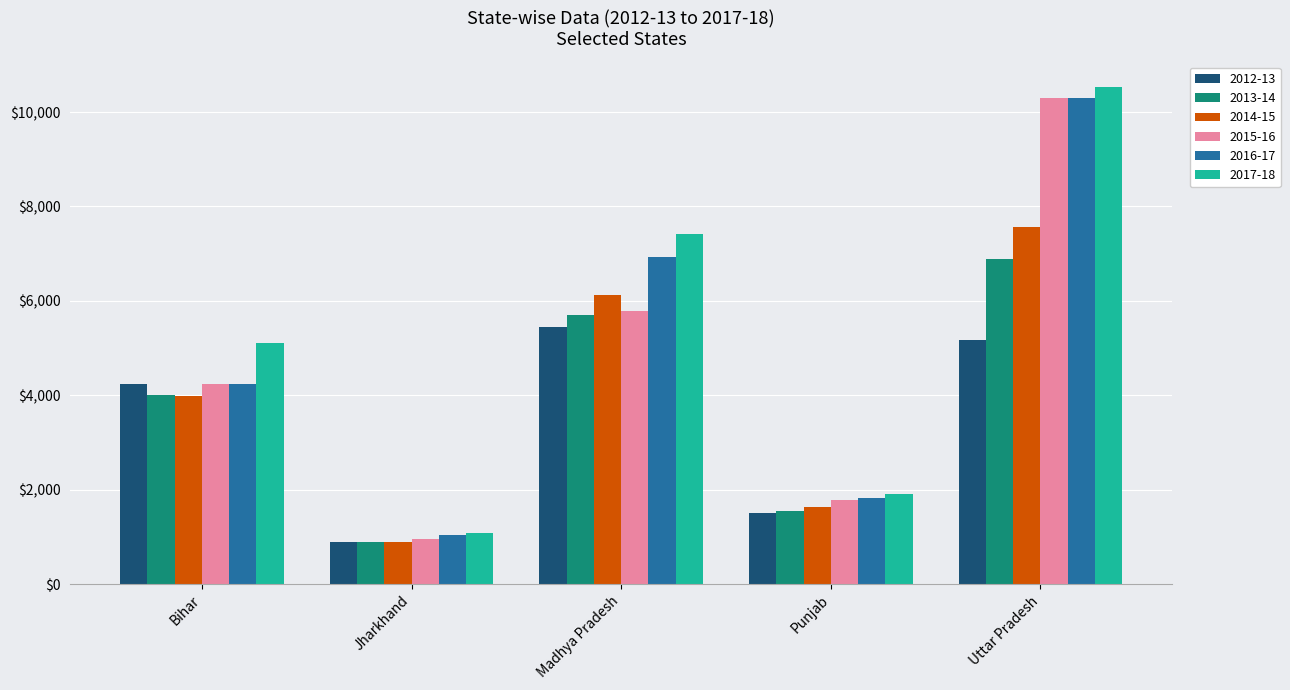

Which series has the widest spread of values?

2017-18